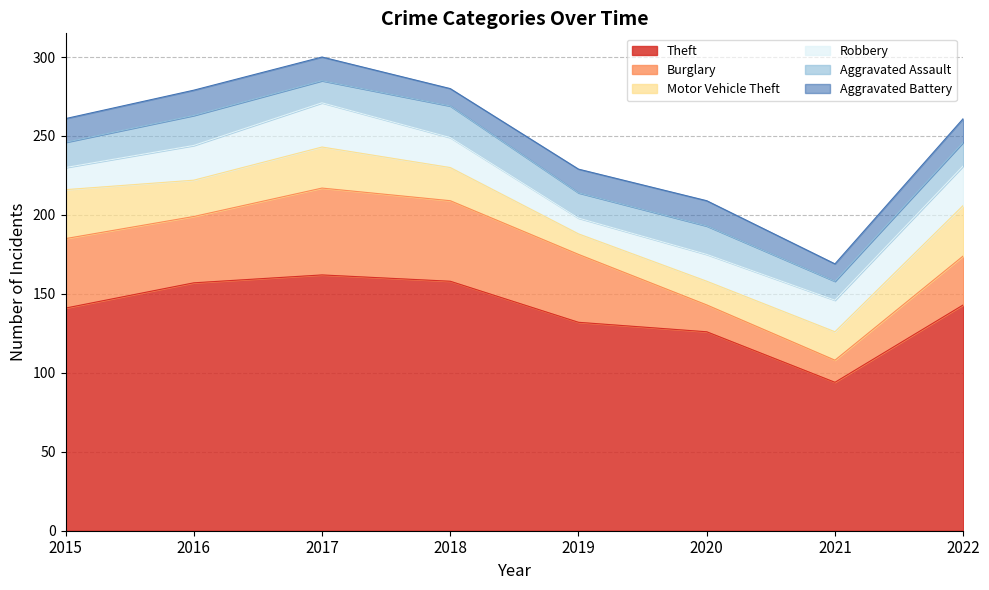

What is the value of the Theft point at the 8th from the left?

143